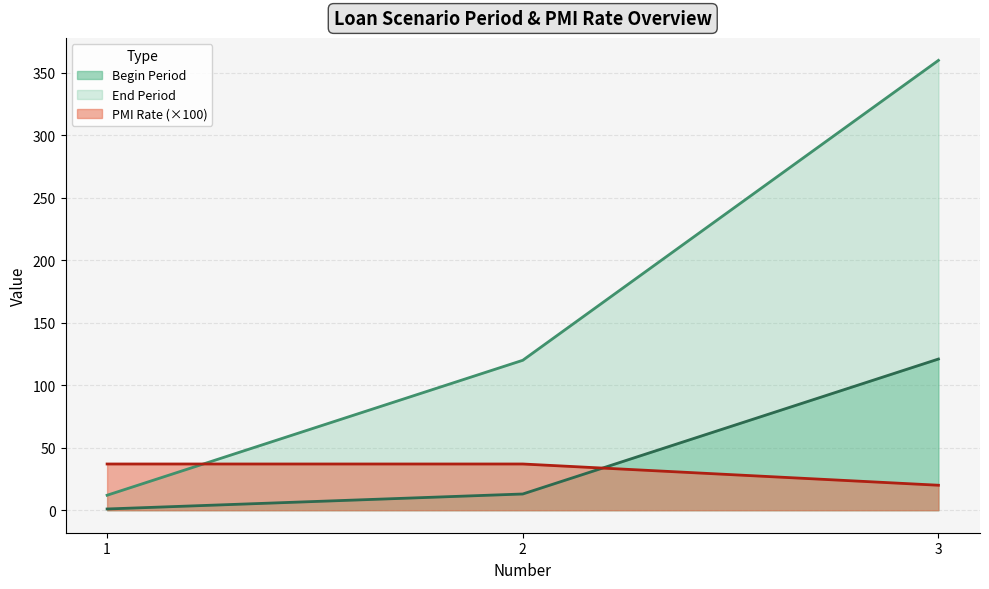

At which category is the sum across all series the highest?

3